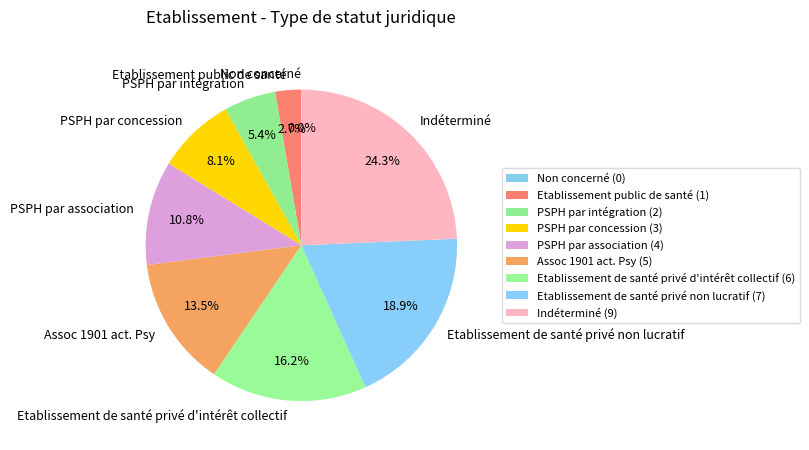

Which category has the smallest portion of the pie?

Non concerné